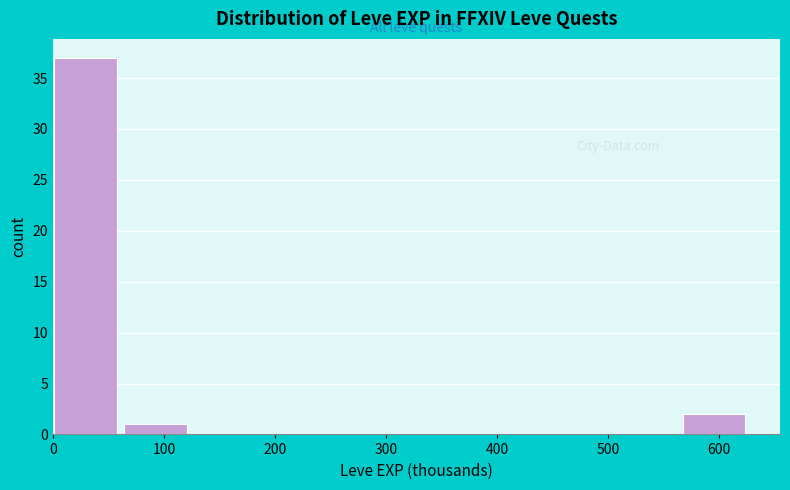

What is the height of the bar covering 60 to 130 on the x-axis? Neither the bar edges nor the heights are printed on the chart, so give them approximately, as read against the axes.

1